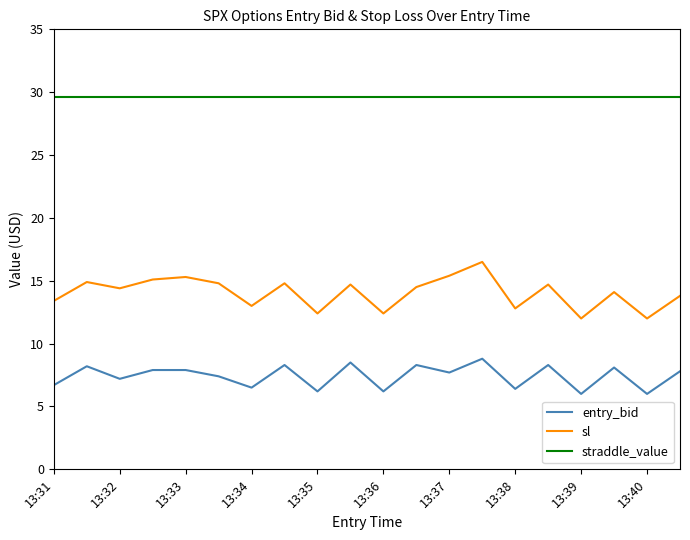

Is this an area chart (filled region under the line)?

No